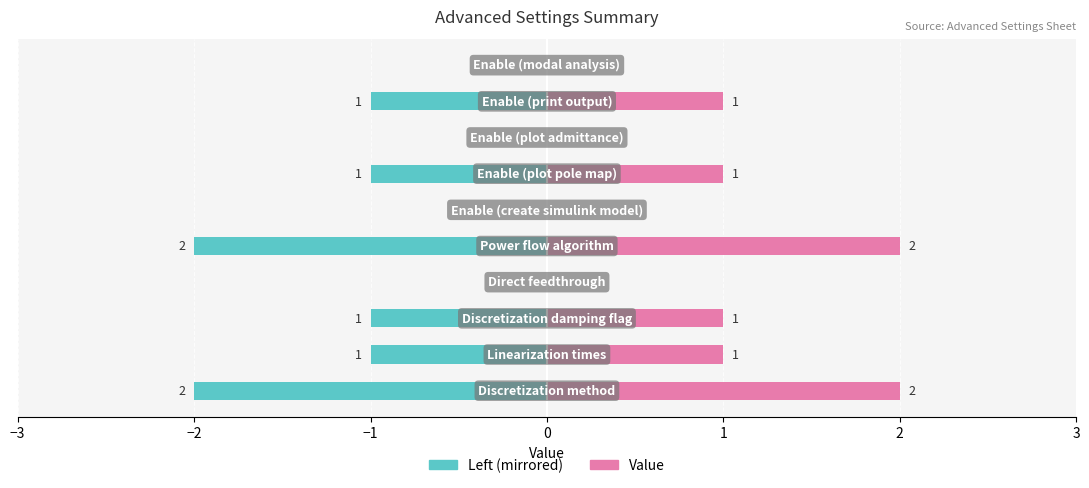

Reading left to right, extract all data points from this chart.

Value (left): -2	-1	-1	0	-2	0	-1	0	-1	0
Value: 2	1	1	0	2	0	1	0	1	0